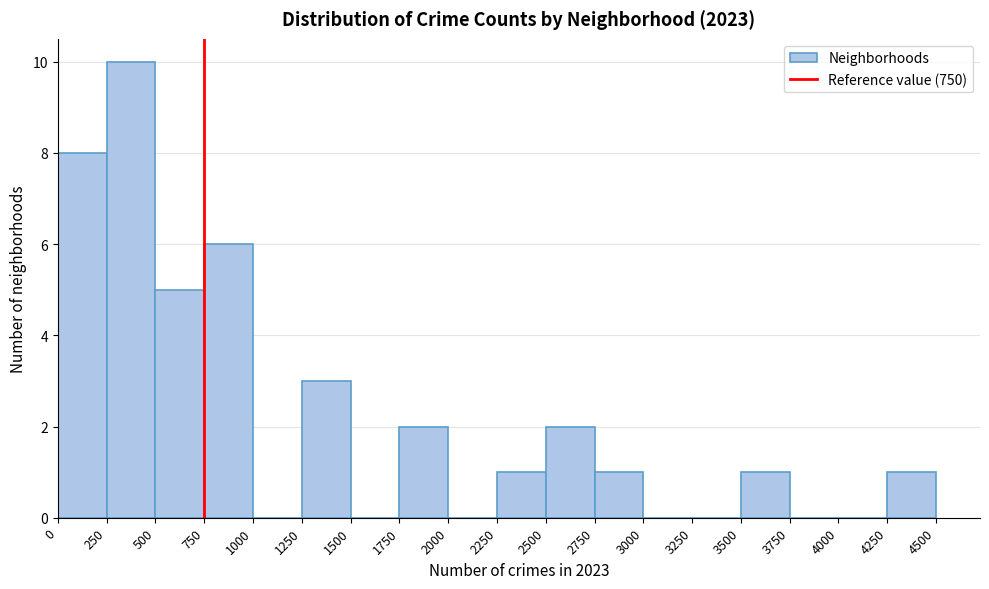

Reading left to right, transcribe this chart: for each bar, give the range it covers on the x-axis and its height. The values are not printed on the chart, so give them approximately, as read against the axis.

0 to 250: 8
250 to 500: 10
500 to 750: 5
750 to 1000: 6
1000 to 1250: 0
1250 to 1500: 3
1500 to 1750: 0
1750 to 2000: 2
2000 to 2250: 0
2250 to 2500: 1
2500 to 2750: 2
2750 to 3000: 1
3000 to 3250: 0
3250 to 3500: 0
3500 to 3750: 1
3750 to 4000: 0
4000 to 4250: 0
4250 to 4500: 1